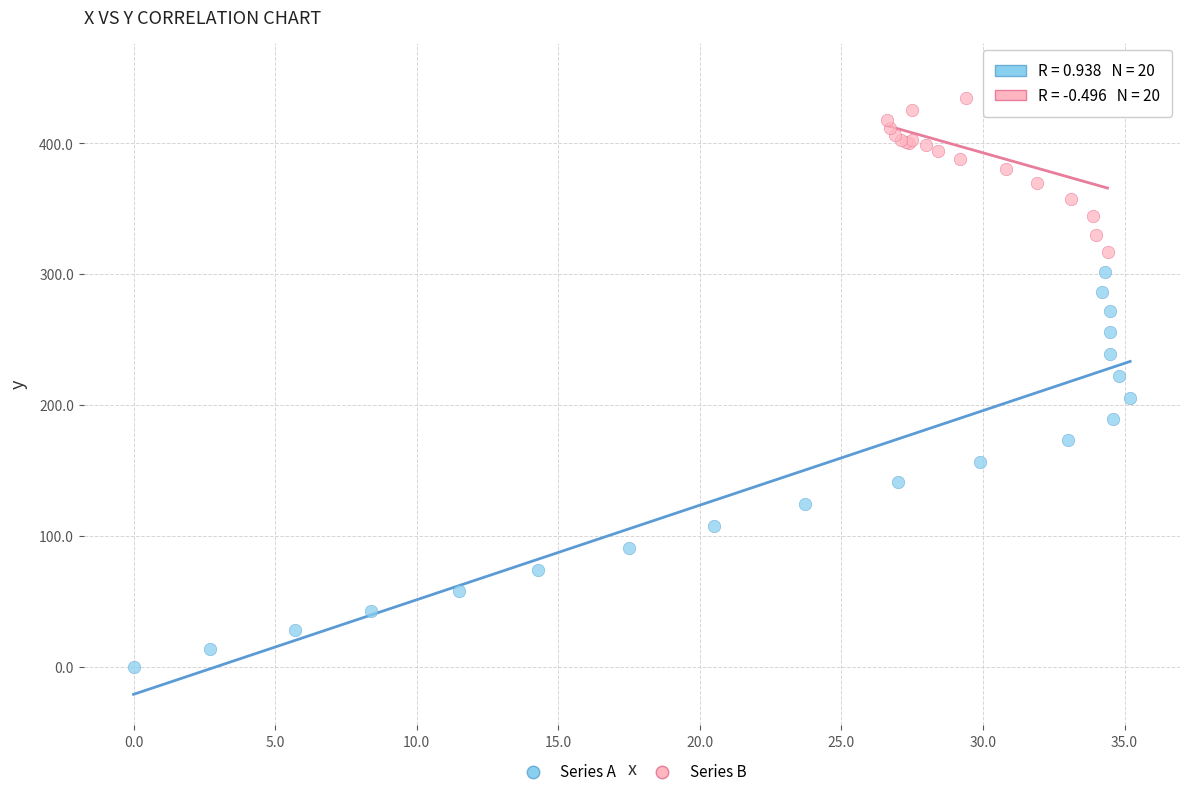

What are all the series names shown in the legend?

Series A, Series B